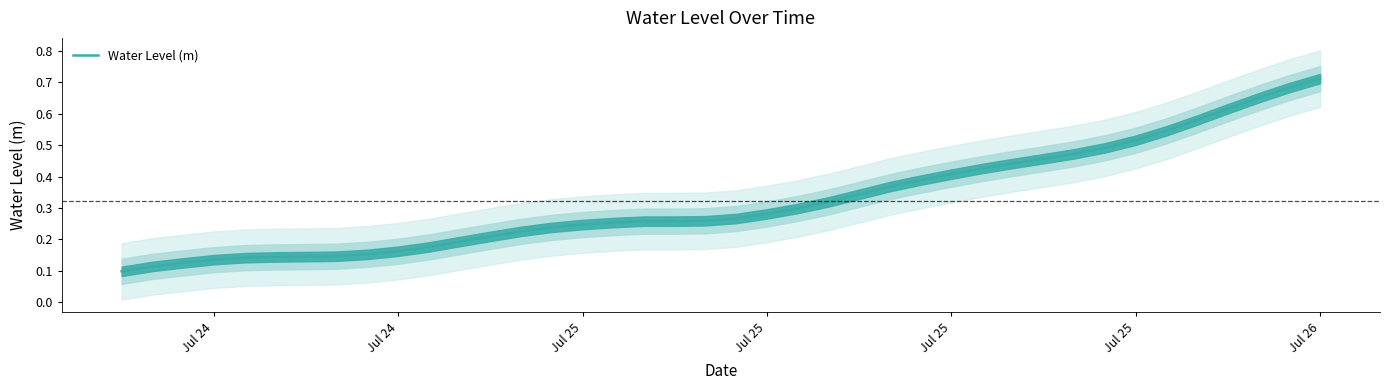

Is it true that the value at Jul 25 is 0.7?

False